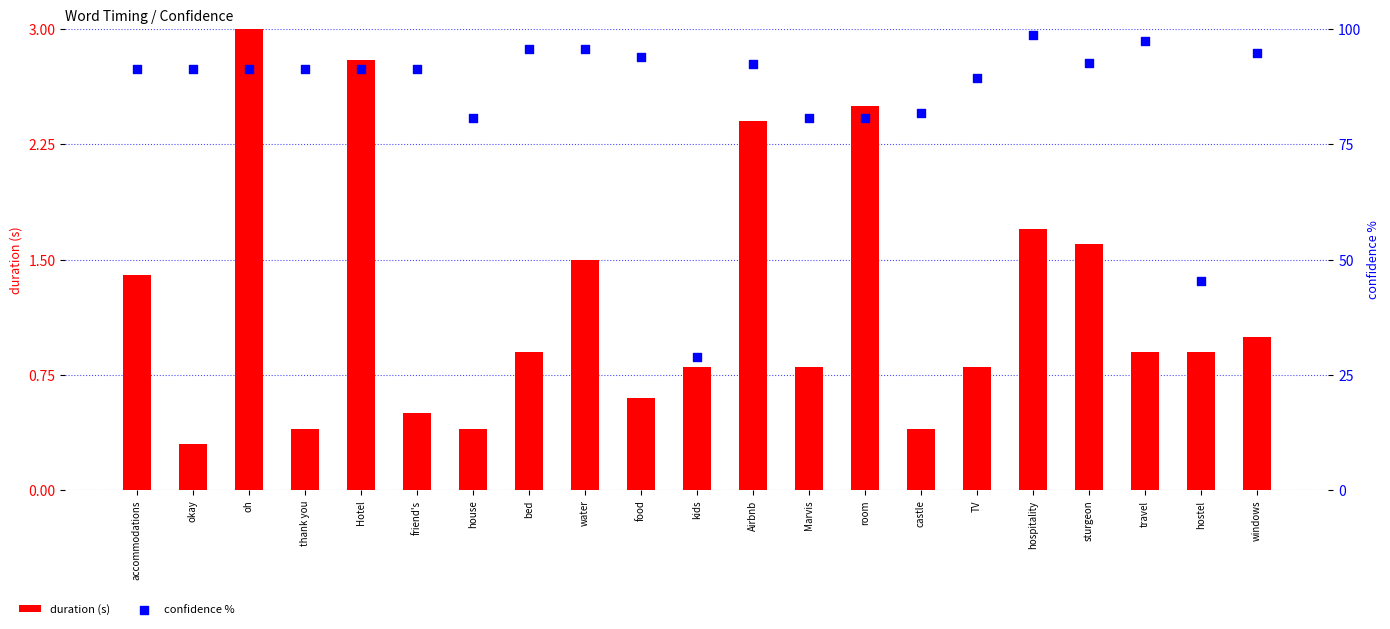

Is the value of duration (s) at oh greater than the value of confidence % at food?

No